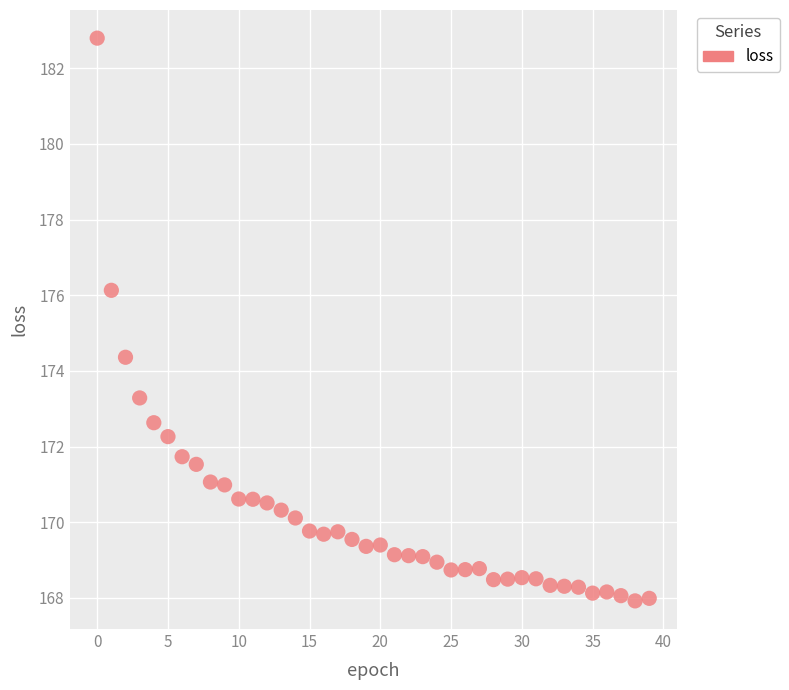

What is the range of Y values (max minus min)?

14.9